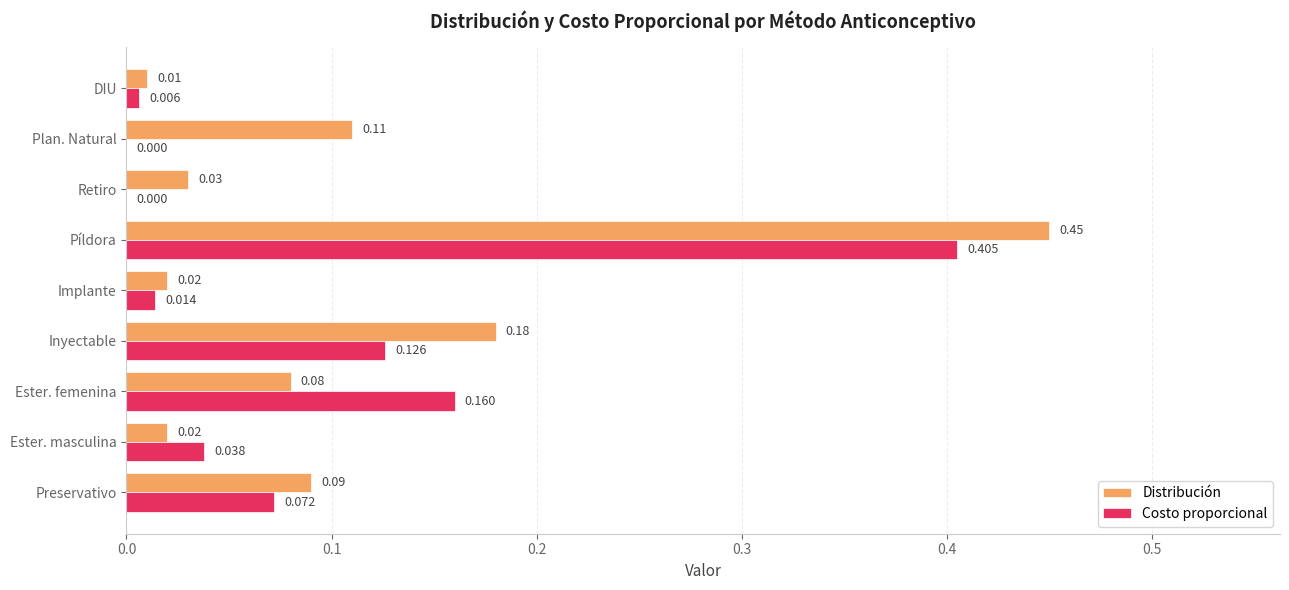

What are all the series names shown in the legend?

Distribución, Costo proporcional